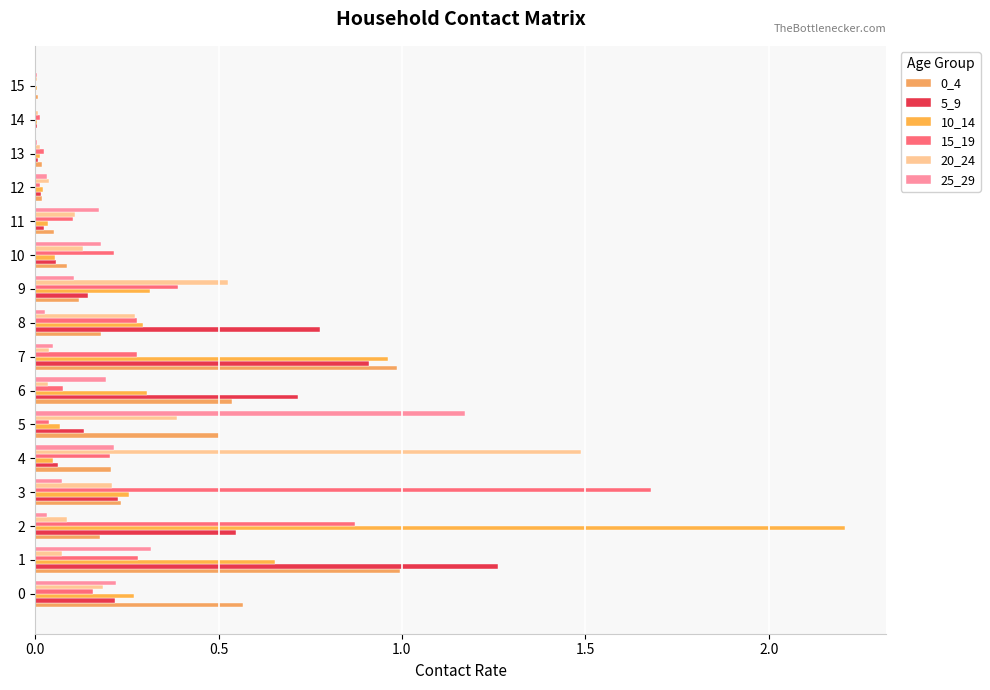

How many distinct data groups are displayed?

6